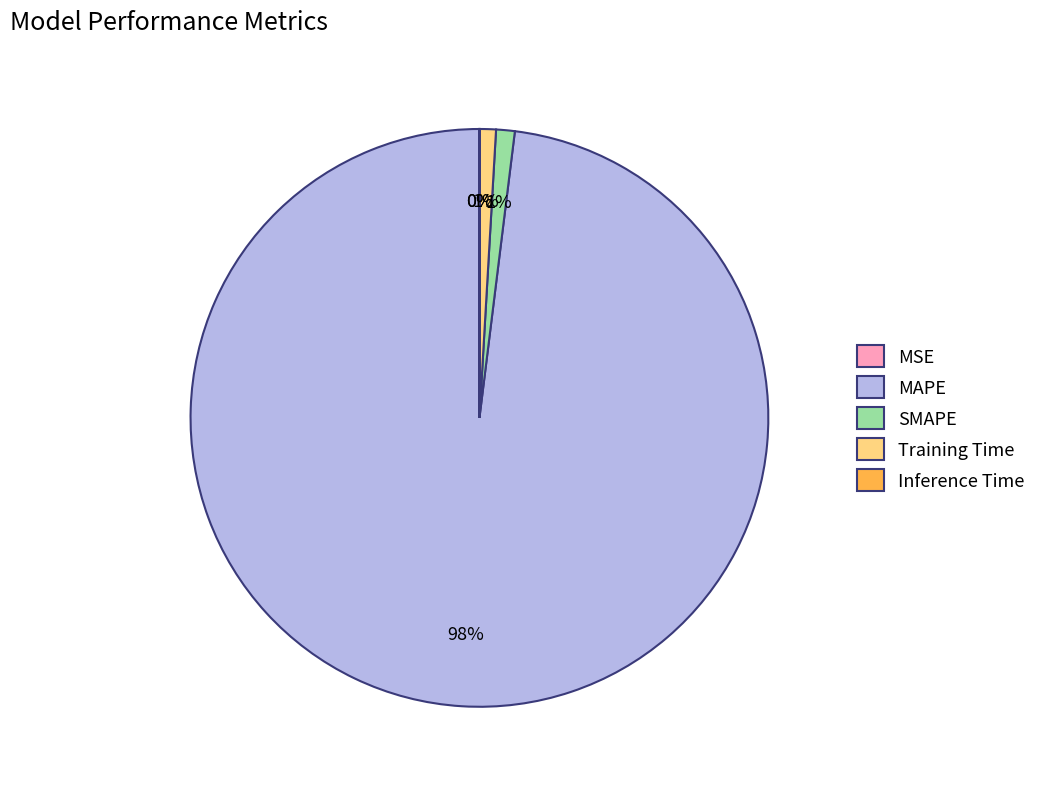

Which slice is the largest?

MAPE